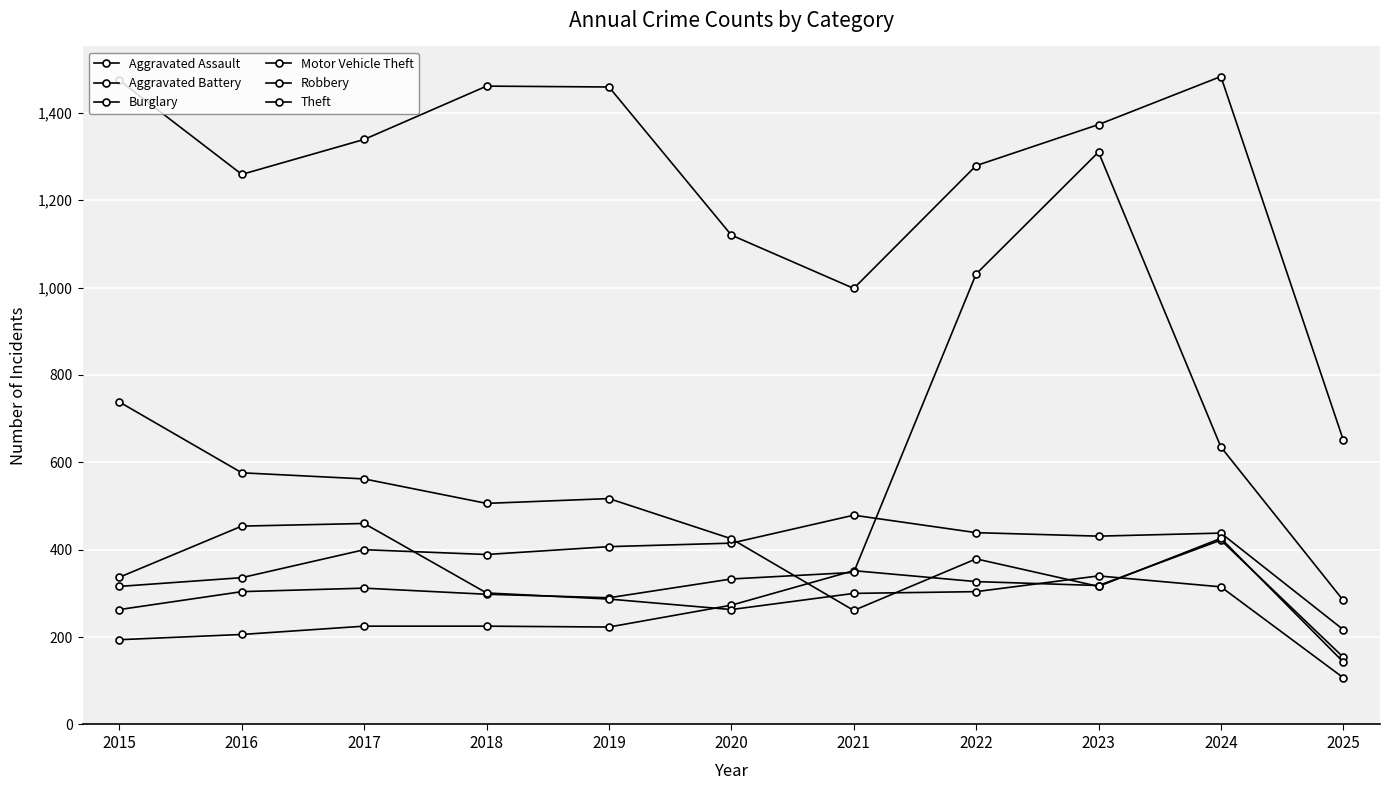

Does the chart have visible grid lines?

Yes